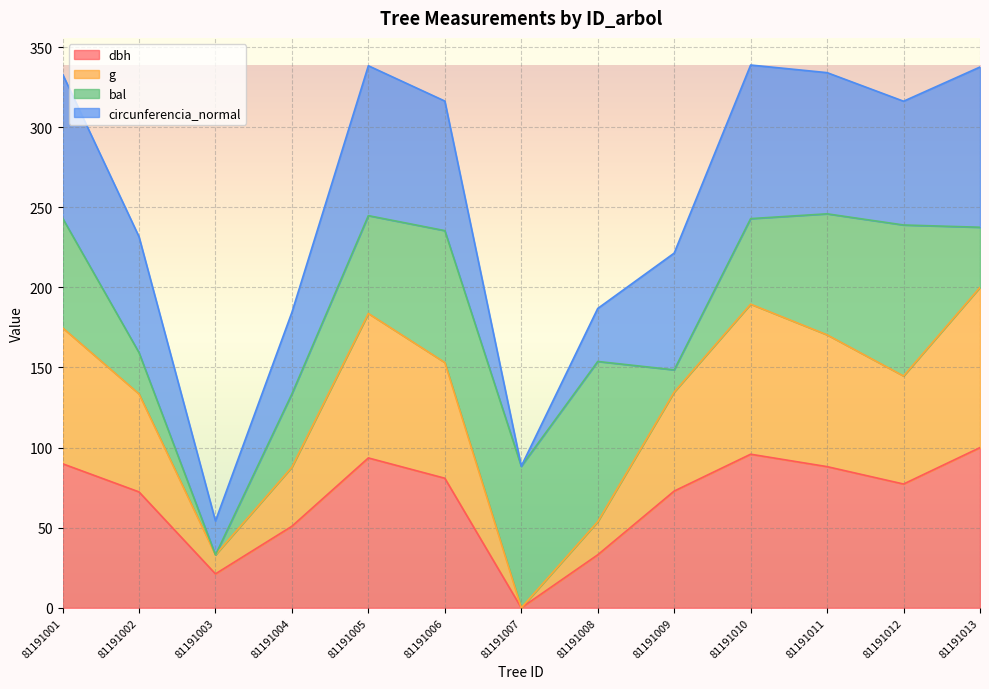

The value of g at 81191001 is 76.4. True or false?

False